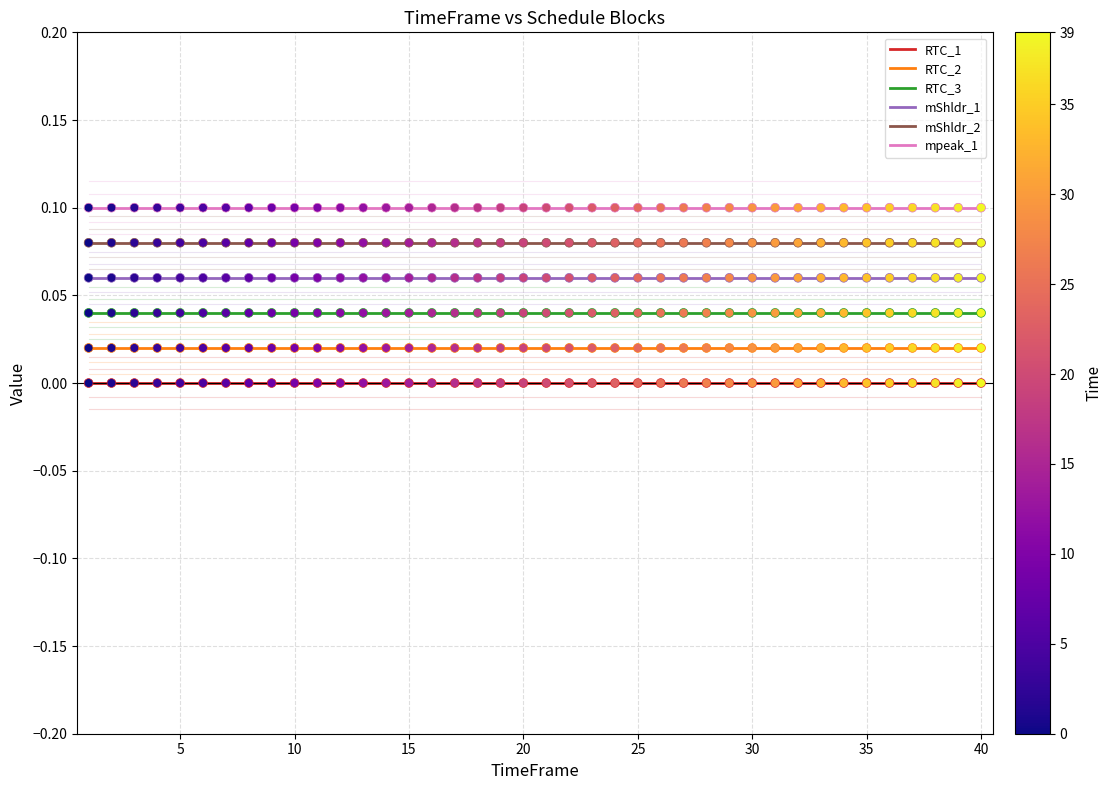

What are all the series names shown in the legend?

RTC_1, RTC_2, RTC_3, mShldr_1, mShldr_2, mpeak_1